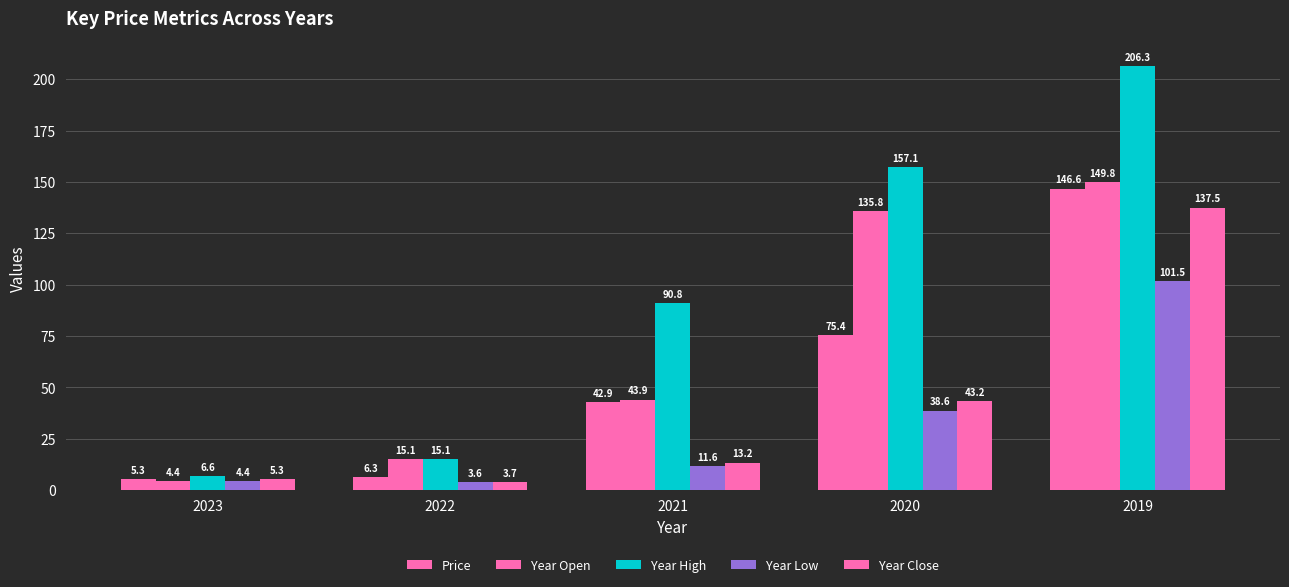

Count the number of categories in the chart.

5